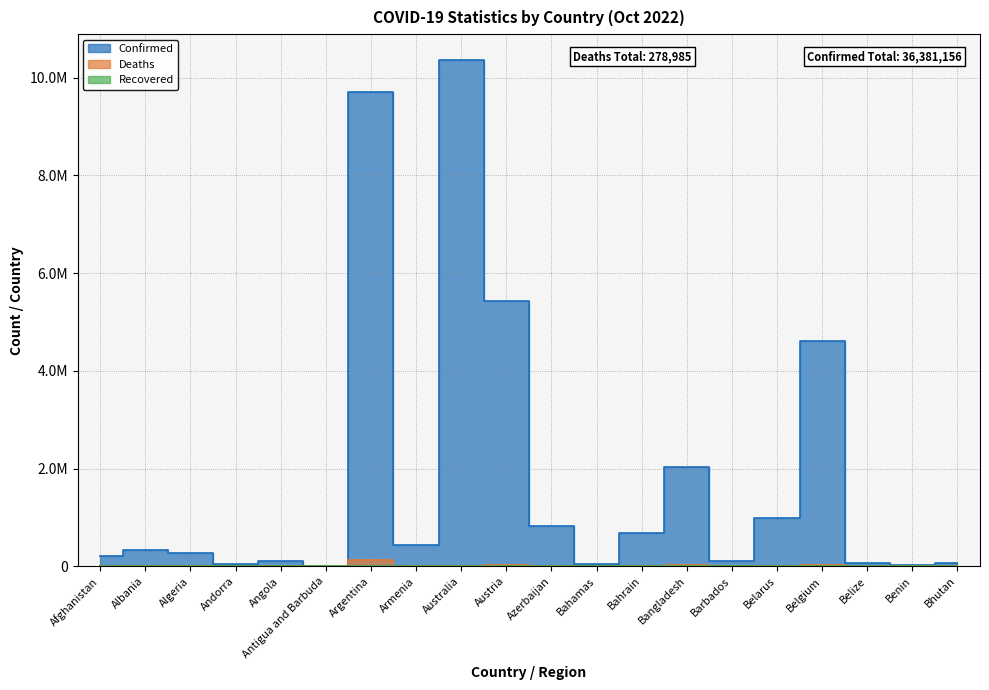

At Algeria, list the series in order from smallest to largest.

Deaths, Confirmed